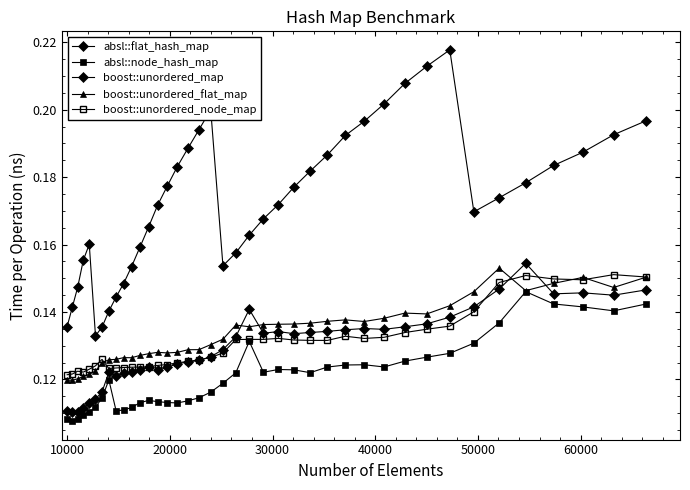

Which series has the largest range (max minus min)?

boost::unordered_map